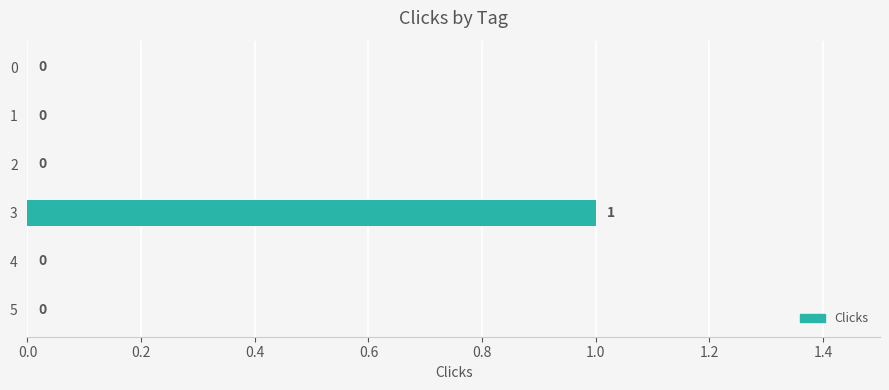

The chart shows a value of 1 at 3. True or false?

True